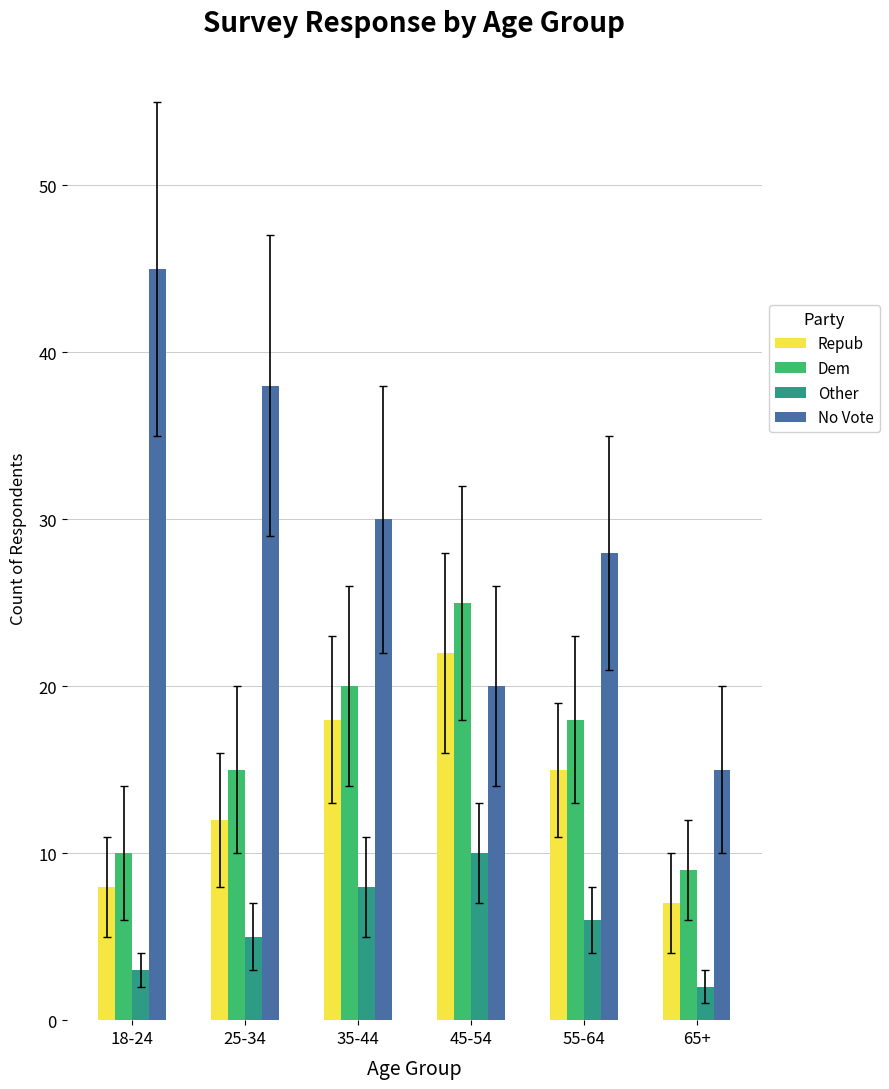

Count the Other values in the range 3 to 8.

4